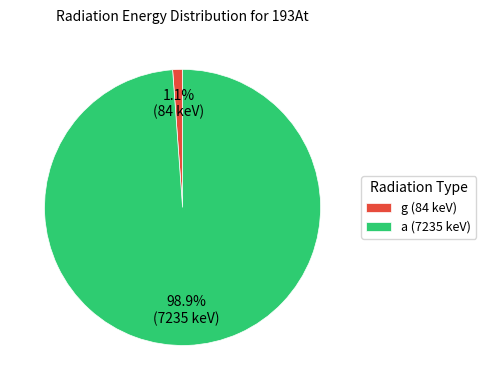

Rank the categories by value from lowest to highest.

g, a